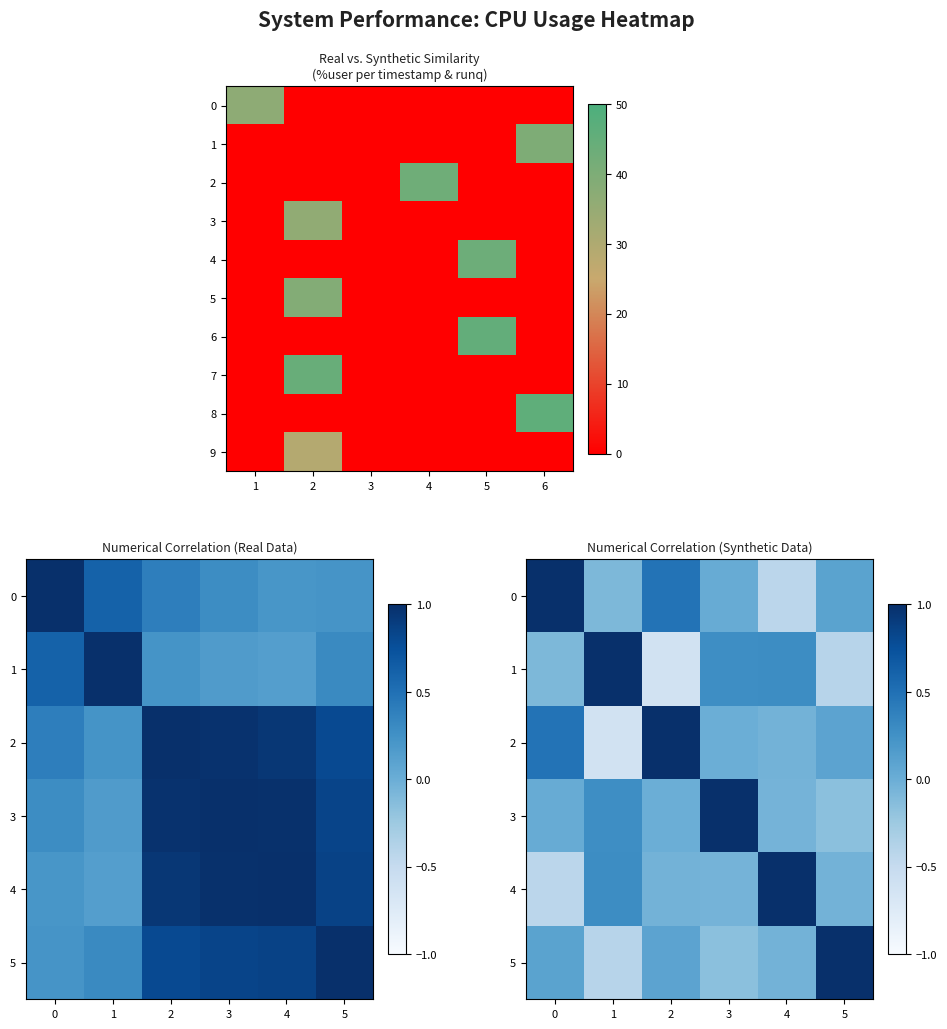

Is the value of 4 at 4 greater than the value of 1 at 5?

Yes